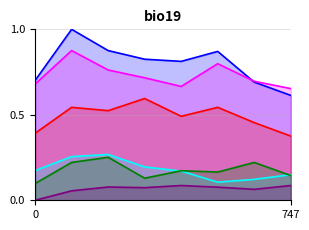

What is the maximum value shown in the chart?

1.0